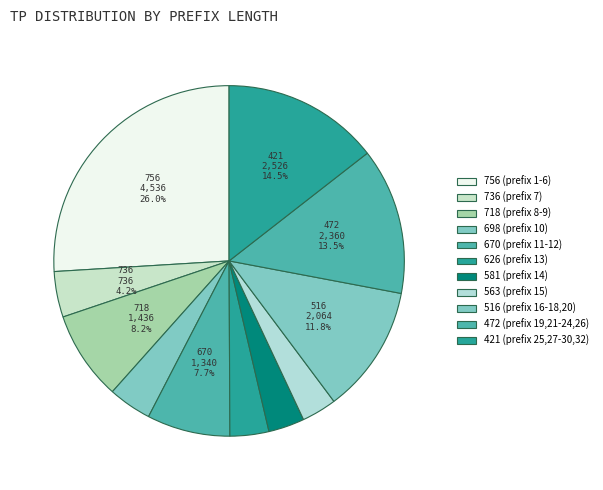

How many slices are in this pie chart?

11